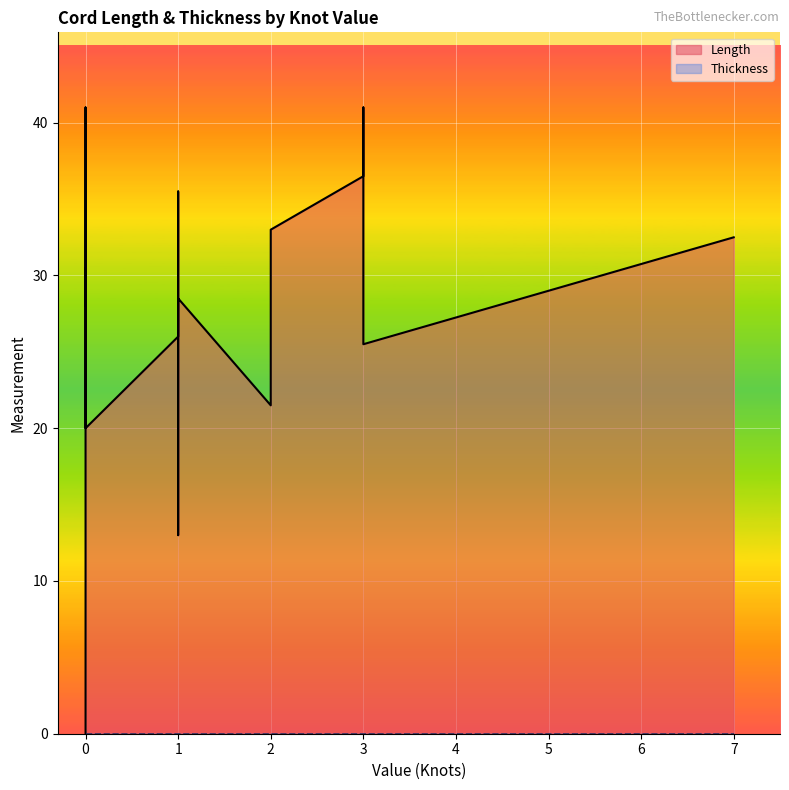

Rank the series by their average value, from highest to lowest.

Length, Thickness